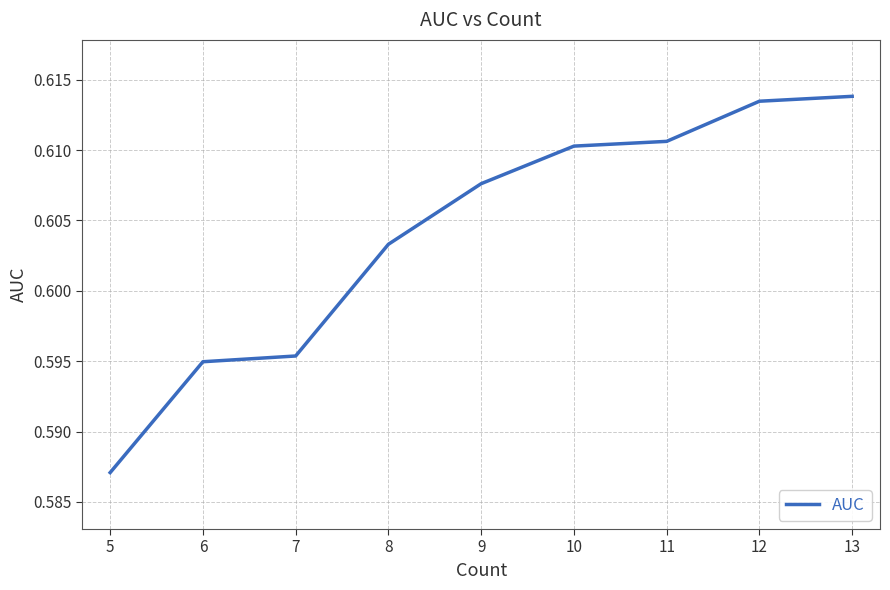

Where is the data nearest to the value 0?

5